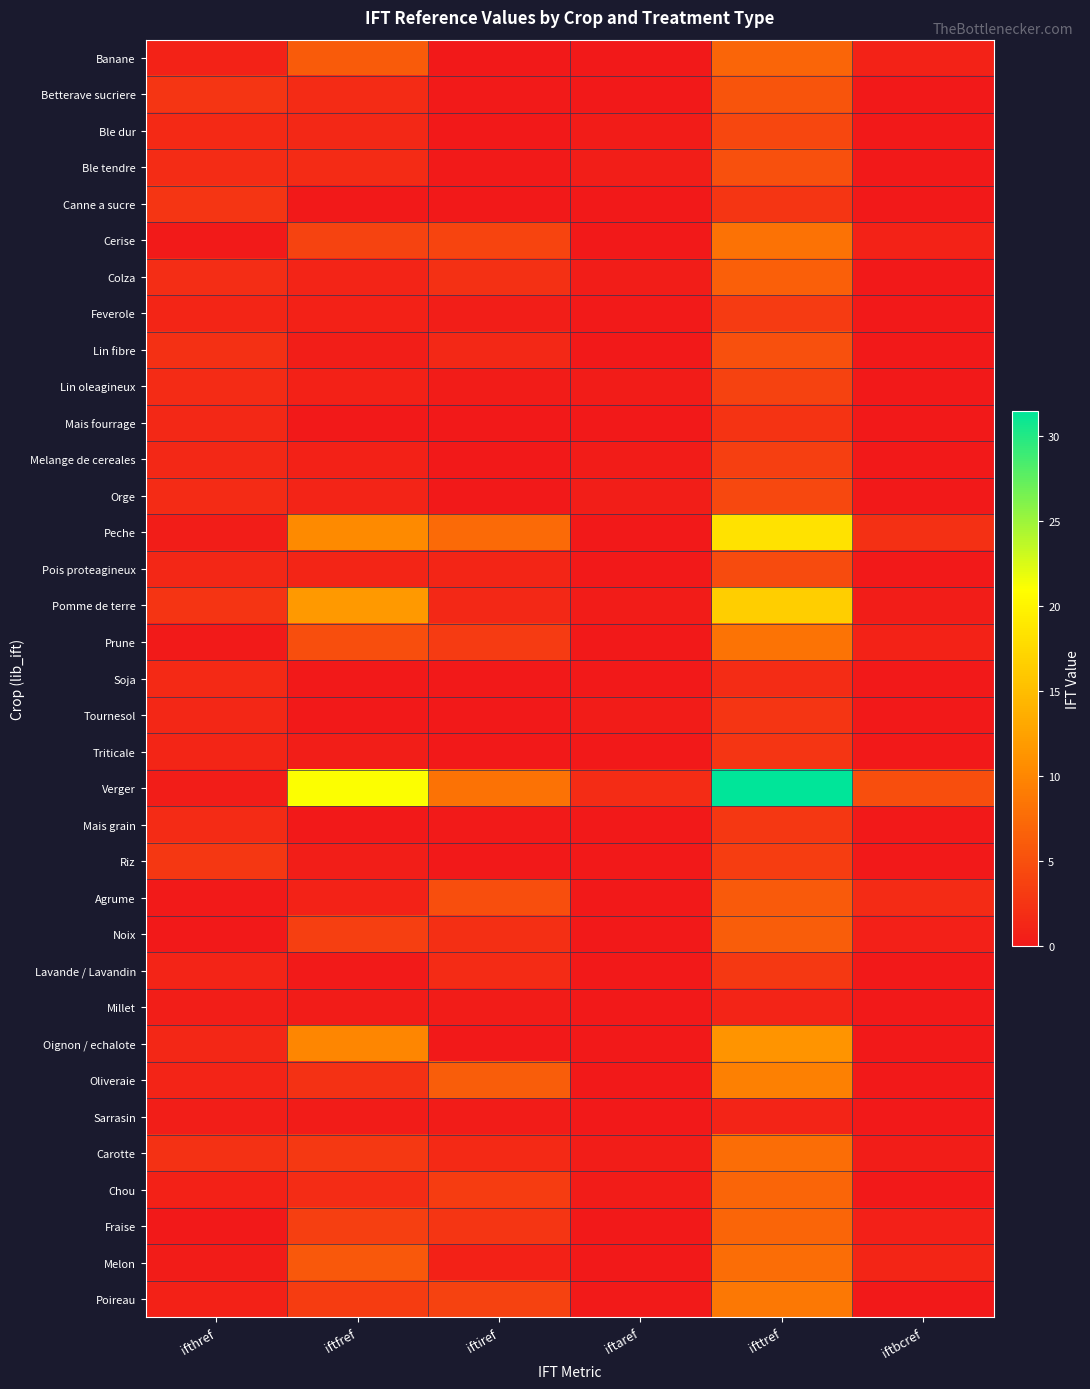

Reading left to right, list all the values displayed in this chart.

Banane: ifthref=0.9	iftfref=6.1	iftiref=0.0	iftaref=0.0	ifttref=7.0	iftbcref=0.9
Betterave sucriere: ifthref=2.6	iftfref=1.7	iftiref=0.2	iftaref=0.0	ifttref=5.5	iftbcref=0.0
Ble dur: ifthref=1.5	iftfref=1.4	iftiref=0.1	iftaref=0.3	ifttref=4.2	iftbcref=0.0
Ble tendre: ifthref=1.8	iftfref=1.6	iftiref=0.2	iftaref=0.6	ifttref=5.1	iftbcref=0.0
Canne a sucre: ifthref=2.6	iftfref=0.0	iftiref=0.0	iftaref=0.0	ifttref=2.7	iftbcref=0.0
Cerise: ifthref=0.2	iftfref=3.9	iftiref=4.0	iftaref=0.1	ifttref=8.2	iftbcref=0.9
Colza: ifthref=1.9	iftfref=1.1	iftiref=2.1	iftaref=0.4	ifttref=6.4	iftbcref=0.0
Feverole: ifthref=1.1	iftfref=0.8	iftiref=0.6	iftaref=0.1	ifttref=3.2	iftbcref=0.0
Lin fibre: ifthref=2.1	iftfref=0.6	iftiref=1.5	iftaref=0.0	ifttref=5.1	iftbcref=0.0
Lin oleagineux: ifthref=1.7	iftfref=0.8	iftiref=0.3	iftaref=0.3	ifttref=3.8	iftbcref=0.0
Mais fourrage: ifthref=1.4	iftfref=0.0	iftiref=0.0	iftaref=0.0	ifttref=2.4	iftbcref=0.0
Melange de cereales: ifthref=1.4	iftfref=0.8	iftiref=0.1	iftaref=0.3	ifttref=3.5	iftbcref=0.0
Orge: ifthref=1.7	iftfref=1.1	iftiref=0.1	iftaref=0.5	ifttref=4.4	iftbcref=0.0
Peche: ifthref=0.4	iftfref=10.4	iftiref=7.4	iftaref=0.0	ifttref=18.4	iftbcref=2.1
Pois proteagineux: ifthref=1.3	iftfref=1.2	iftiref=1.2	iftaref=0.0	ifttref=4.6	iftbcref=0.0
Pomme de terre: ifthref=2.5	iftfref=11.7	iftiref=1.4	iftaref=0.3	ifttref=16.5	iftbcref=0.4
Prune: ifthref=0.2	iftfref=4.9	iftiref=3.1	iftaref=0.1	ifttref=8.3	iftbcref=0.9
Soja: ifthref=1.5	iftfref=0.0	iftiref=0.0	iftaref=0.1	ifttref=1.8	iftbcref=0.0
Tournesol: ifthref=1.3	iftfref=0.1	iftiref=0.1	iftaref=0.3	ifttref=2.7	iftbcref=0.0
Triticale: ifthref=1.2	iftfref=0.5	iftiref=0.0	iftaref=0.1	ifttref=2.6	iftbcref=0.0
Verger: ifthref=0.4	iftfref=21.1	iftiref=8.2	iftaref=1.8	ifttref=31.5	iftbcref=4.9
Mais grain: ifthref=1.6	iftfref=0.0	iftiref=0.2	iftaref=0.1	ifttref=2.8	iftbcref=0.0
Riz: ifthref=2.8	iftfref=0.6	iftiref=0.0	iftaref=0.0	ifttref=3.4	iftbcref=0.0
Agrume: ifthref=0.2	iftfref=0.9	iftiref=4.9	iftaref=0.0	ifttref=6.0	iftbcref=1.6
Noix: ifthref=0.1	iftfref=3.5	iftiref=2.0	iftaref=0.0	ifttref=6.2	iftbcref=0.7
Lavande / Lavandin: ifthref=1.1	iftfref=0.2	iftiref=1.6	iftaref=0.0	ifttref=2.9	iftbcref=0.0
Millet: ifthref=0.5	iftfref=0.2	iftiref=0.2	iftaref=0.0	ifttref=1.0	iftbcref=0.0
Oignon / echalote: ifthref=1.3	iftfref=10.0	iftiref=0.0	iftaref=0.0	ifttref=11.3	iftbcref=0.0
Oliveraie: ifthref=1.0	iftfref=2.3	iftiref=6.2	iftaref=0.0	ifttref=9.4	iftbcref=0.0
Sarrasin: ifthref=0.5	iftfref=0.2	iftiref=0.2	iftaref=0.0	ifttref=1.0	iftbcref=0.0
Carotte: ifthref=2.3	iftfref=2.9	iftiref=1.5	iftaref=0.4	ifttref=7.7	iftbcref=0.4
Chou: ifthref=0.8	iftfref=1.8	iftiref=3.2	iftaref=0.3	ifttref=6.9	iftbcref=0.0
Fraise: ifthref=0.1	iftfref=3.5	iftiref=2.7	iftaref=0.1	ifttref=6.9	iftbcref=0.7
Melon: ifthref=0.3	iftfref=5.8	iftiref=0.8	iftaref=0.1	ifttref=7.7	iftbcref=1.2
Poireau: ifthref=0.8	iftfref=3.3	iftiref=3.8	iftaref=0.2	ifttref=8.7	iftbcref=0.0